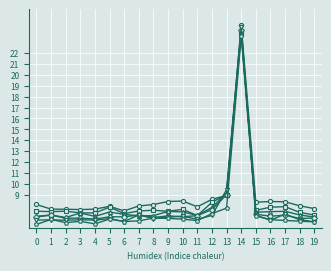

What is the spread (max minus min) of values at 8?

1.3